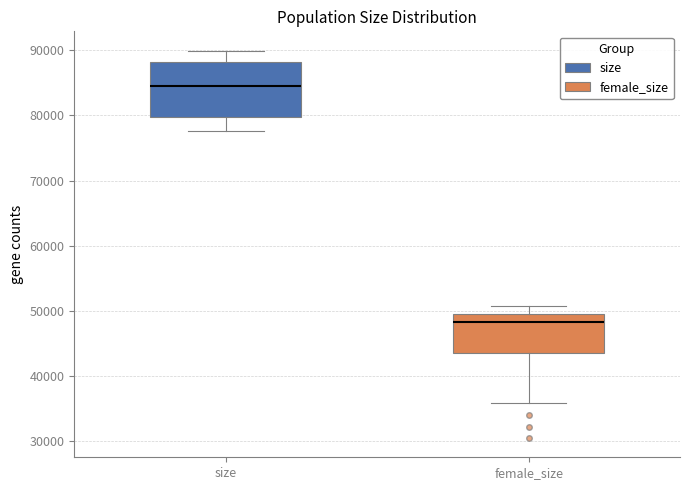

Comparing the boxes themselves (not the whiskers), which one is the tallest?

size